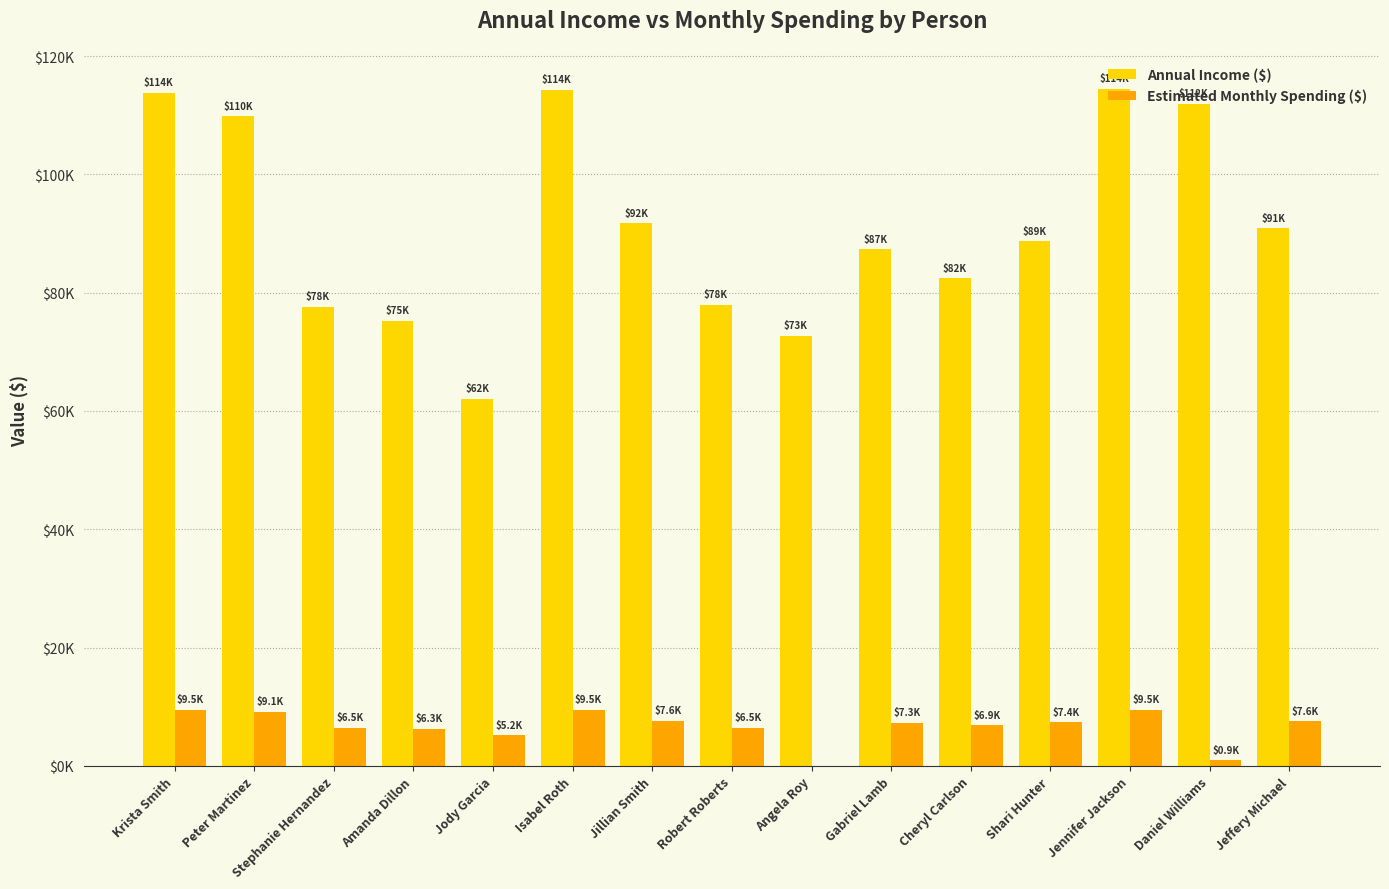

Between Shari Hunter and Isabel Roth, which is larger?

Isabel Roth